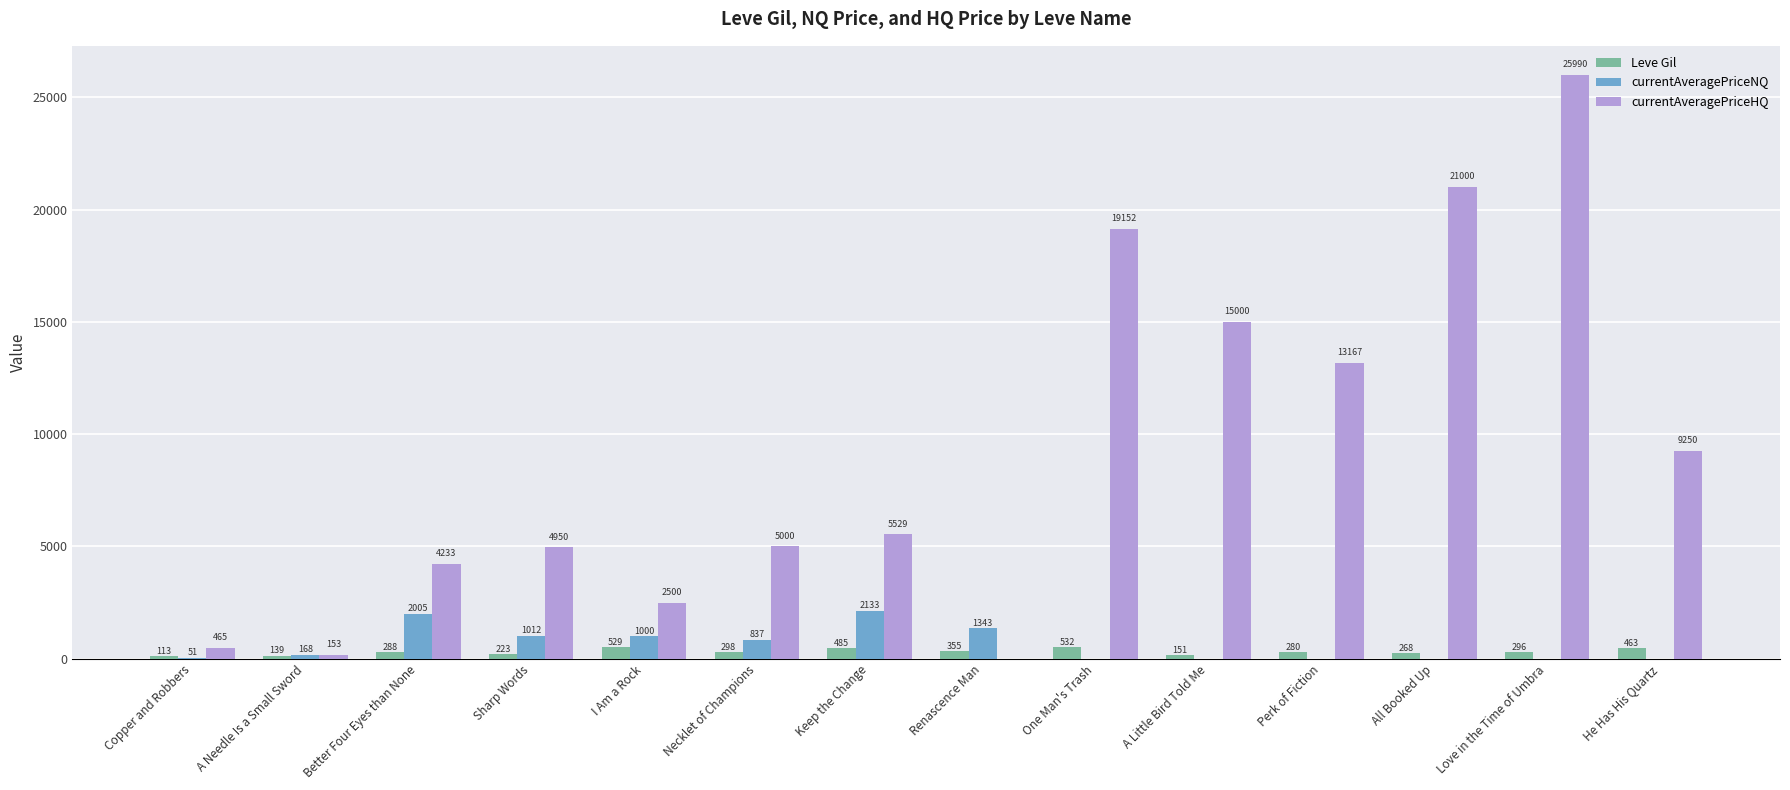

What is the total value across all series at Necklet of Champions?

6135.0